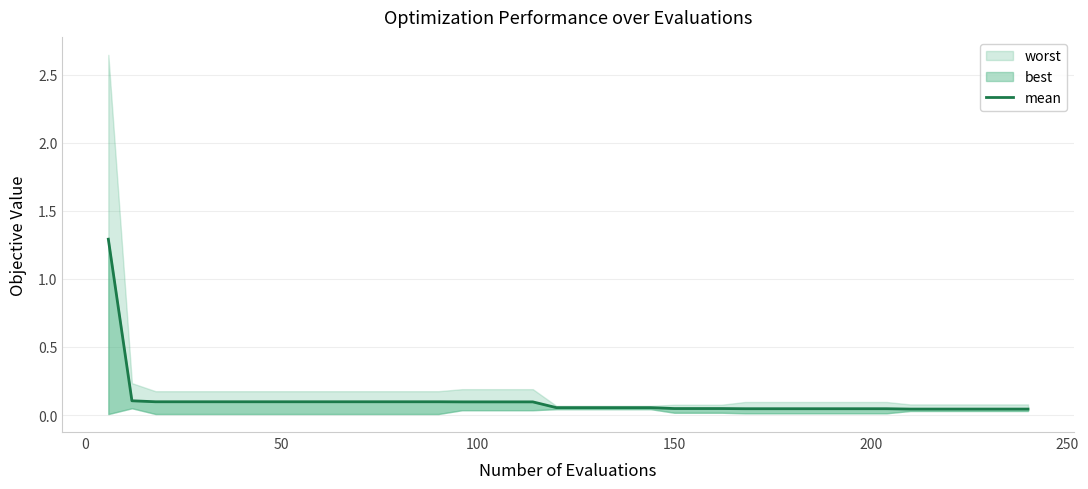

True or false: there are more than 2 points higher than both neighbors.

False